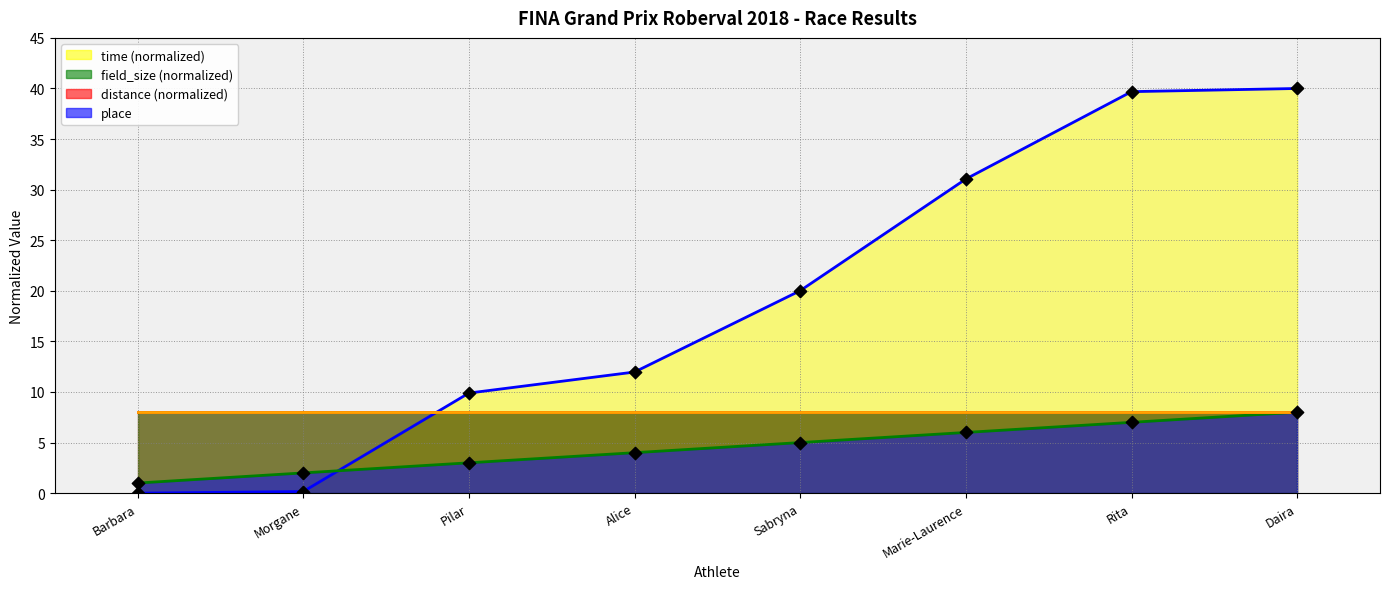

Which series has the largest total across all categories?

time